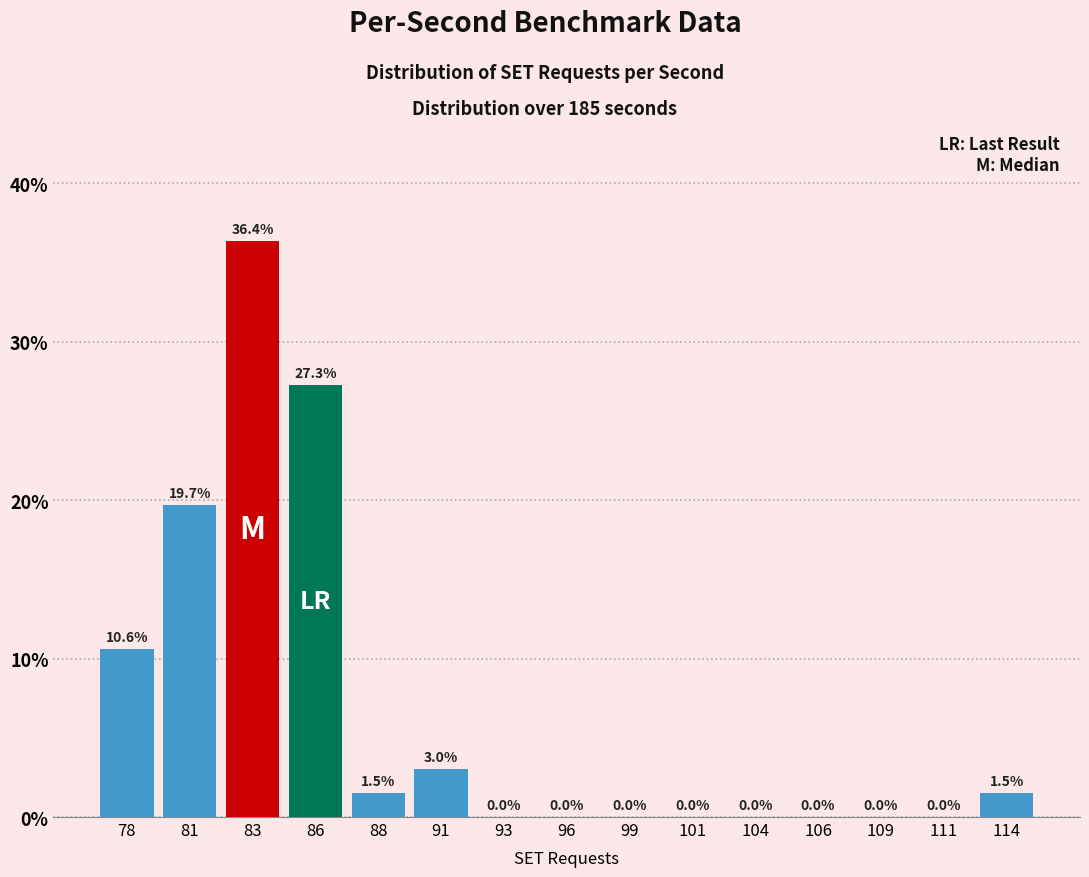

Reading left to right, extract all data points from this chart.

78=10.6	81=19.7	83=36.4	86=27.3	88=1.5	91=3.0	93=0.0	96=0.0	99=0.0	101=0.0	104=0.0	106=0.0	109=0.0	111=0.0	114=1.5